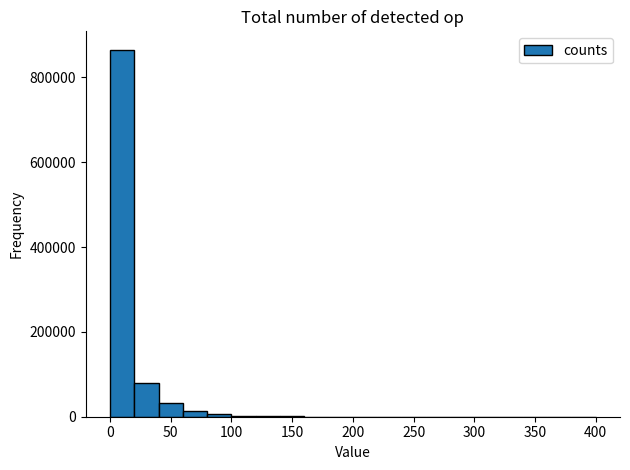

How tall is the bar that spans 0 to 20 on the x-axis? The values are not printed on the chart, so give them approximately, as read against the axis.

860000